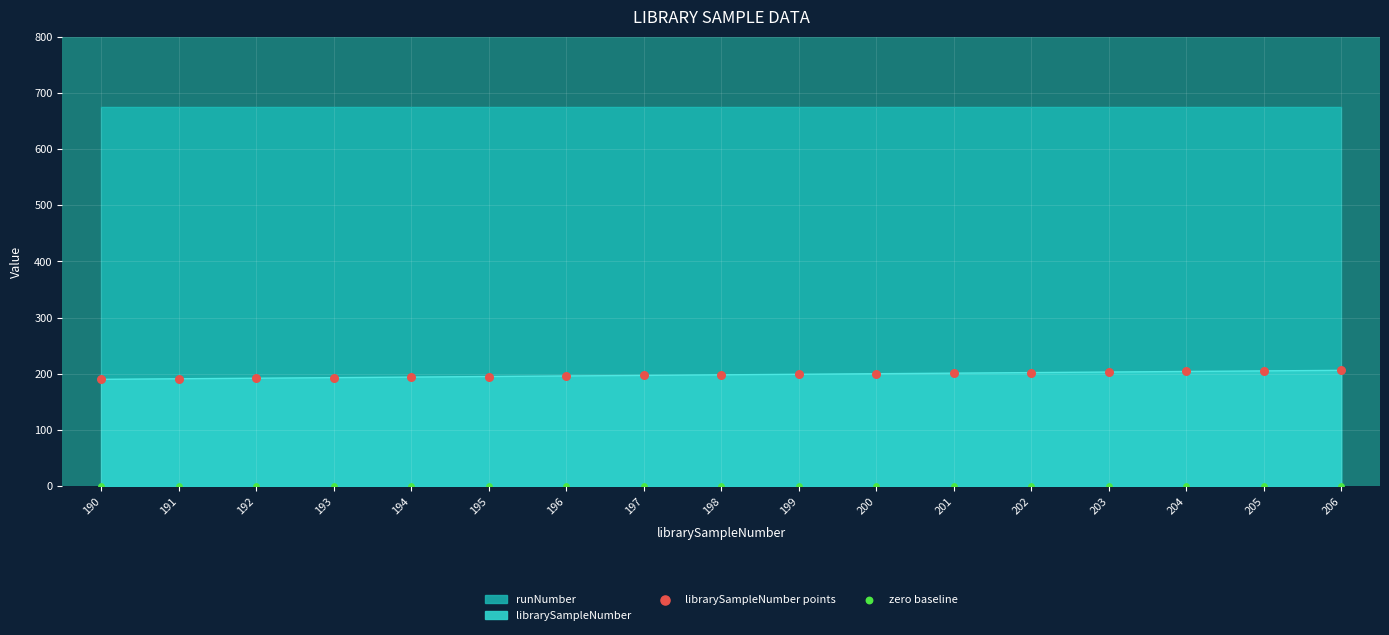

Is the value of zero baseline at 198 greater than the value of librarySampleNumber points at 193?

No